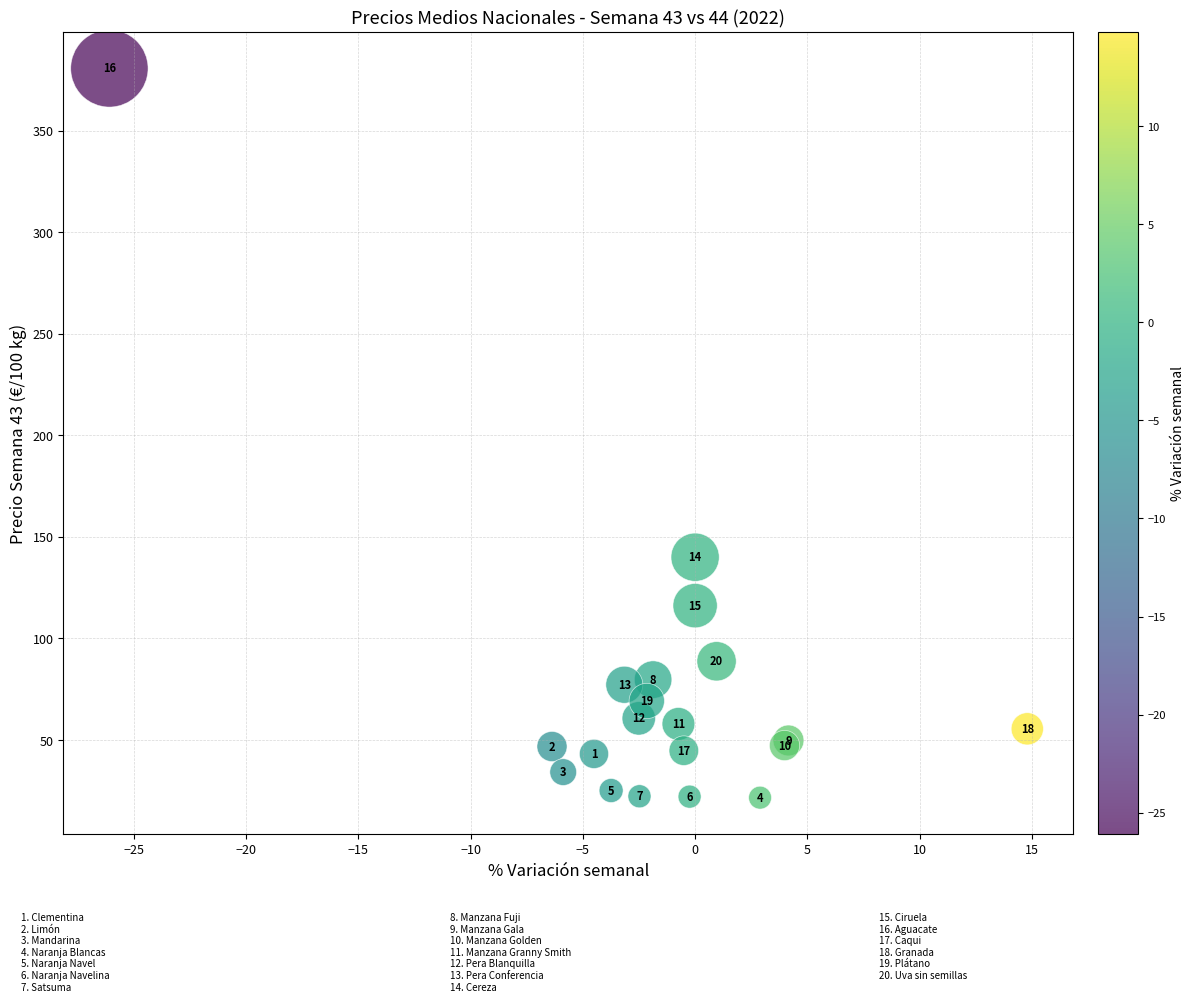

What Y value in the scatter plot is closest to 201?

140.0